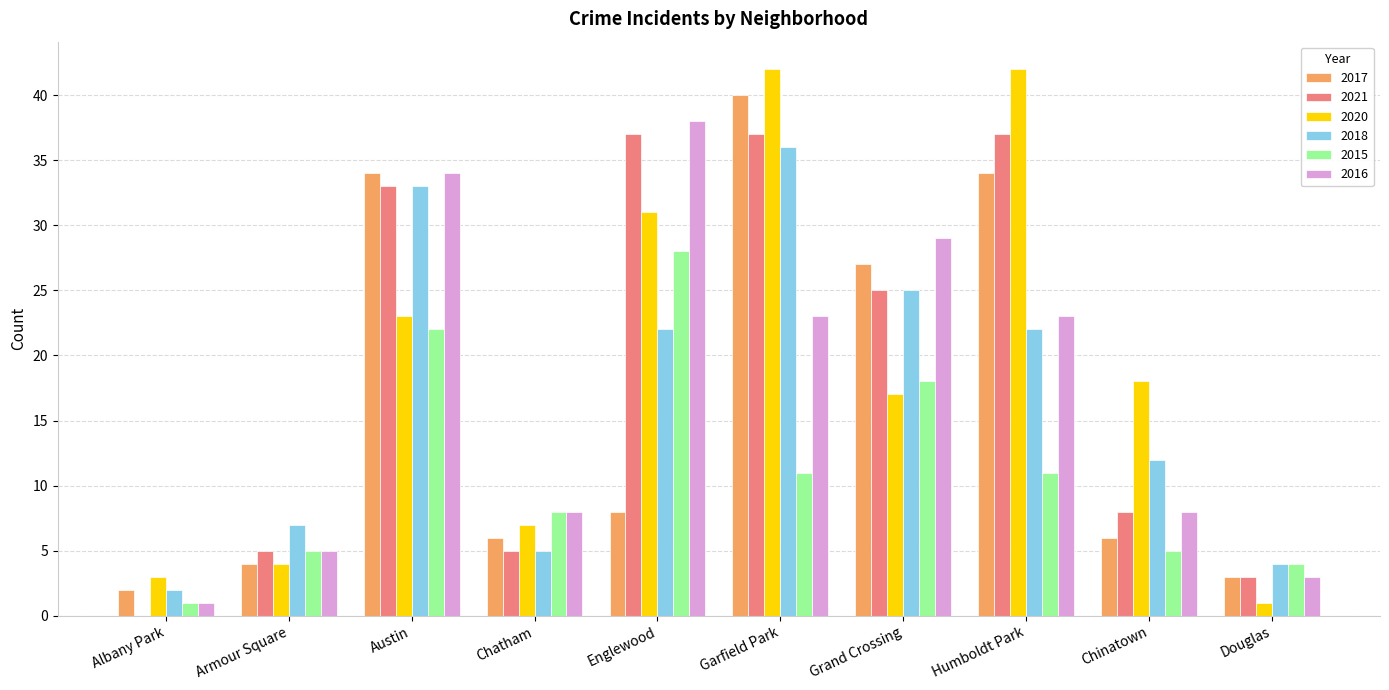

What is the highest value of the 2017 series?

40